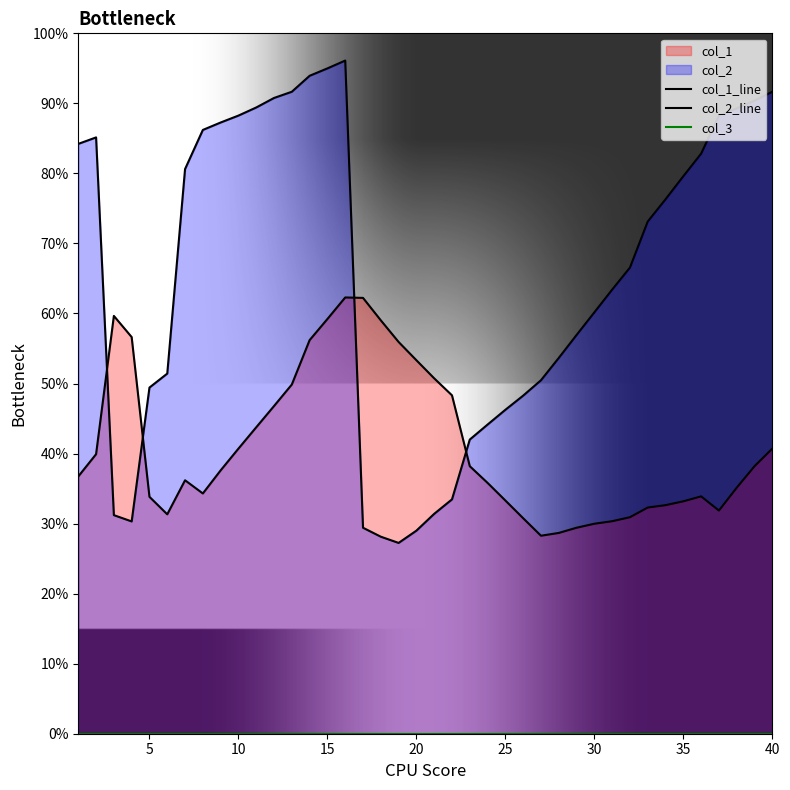

How many distinct data groups are displayed?

3